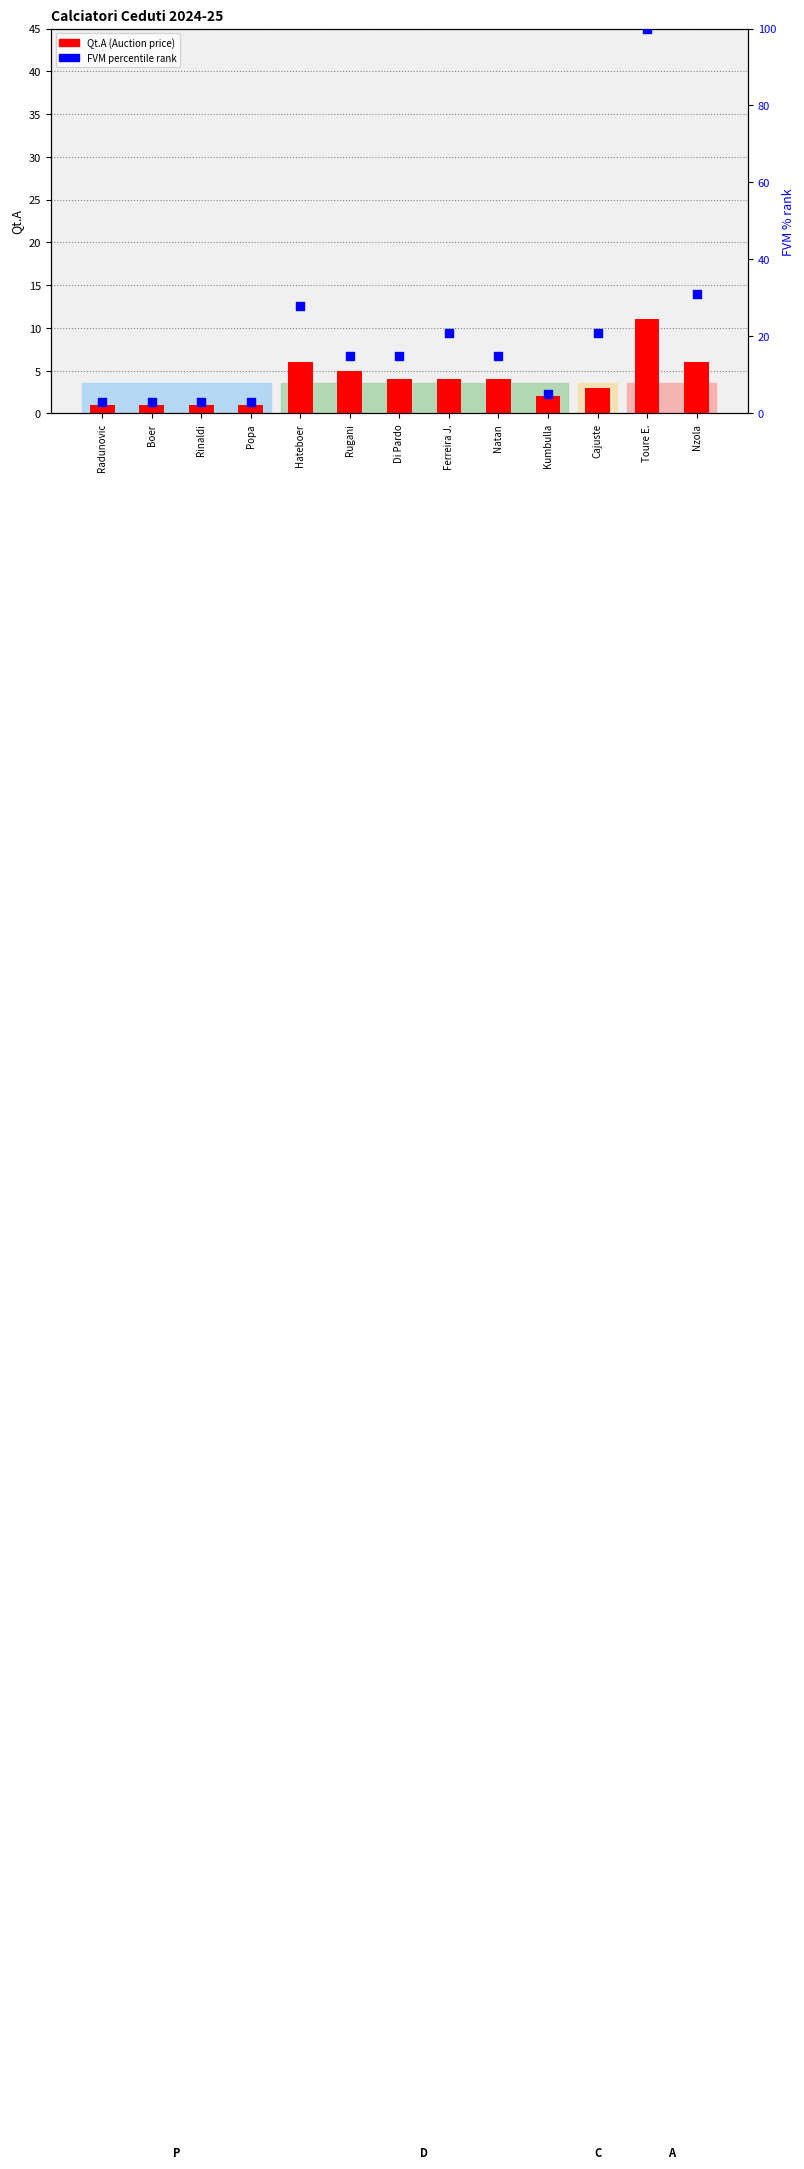

Which series reaches the maximum Y coordinate?

FVM % rank